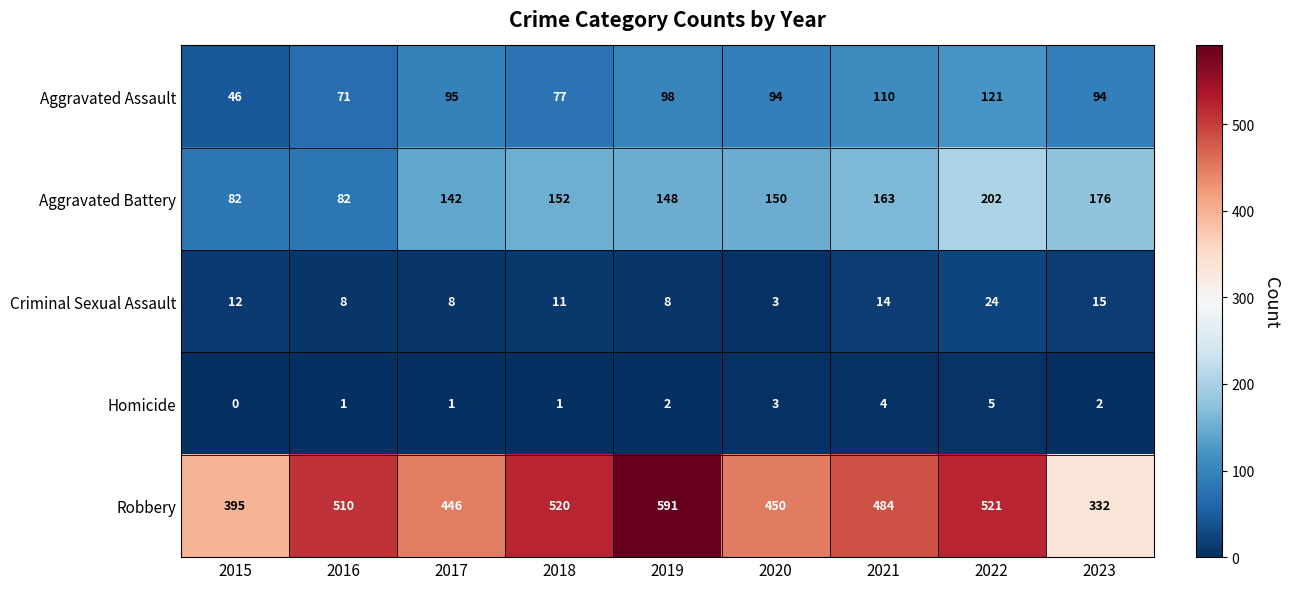

True or false: Criminal Sexual Assault has a value of 24 at 2021.

False